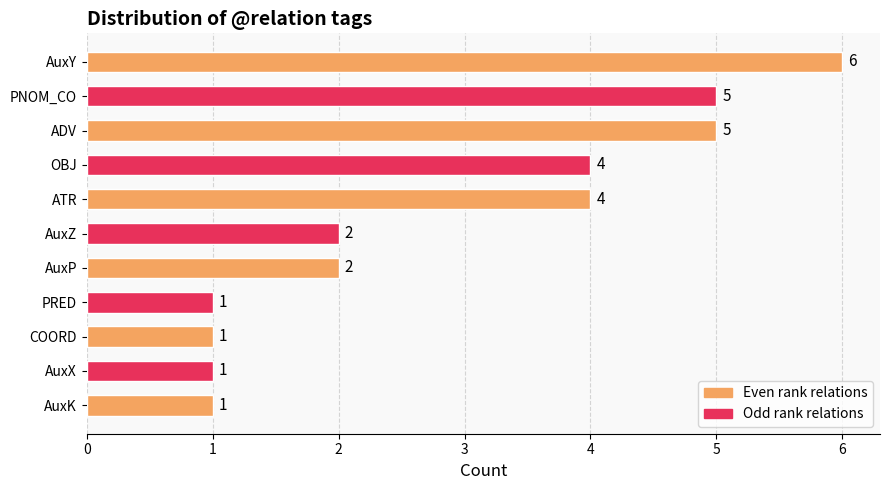

What is the difference between the maximum and minimum values?

5